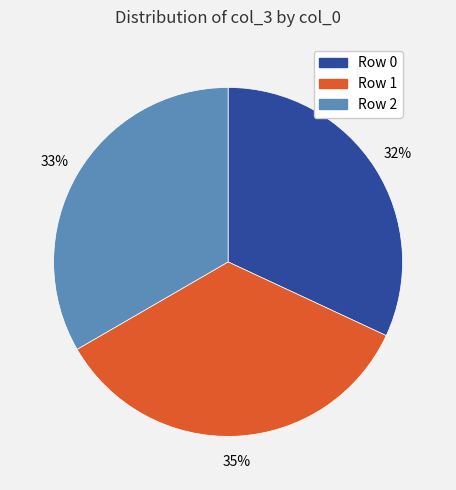

To the nearest percent, what is the difference between the largest and smallest slice percentages?

3%